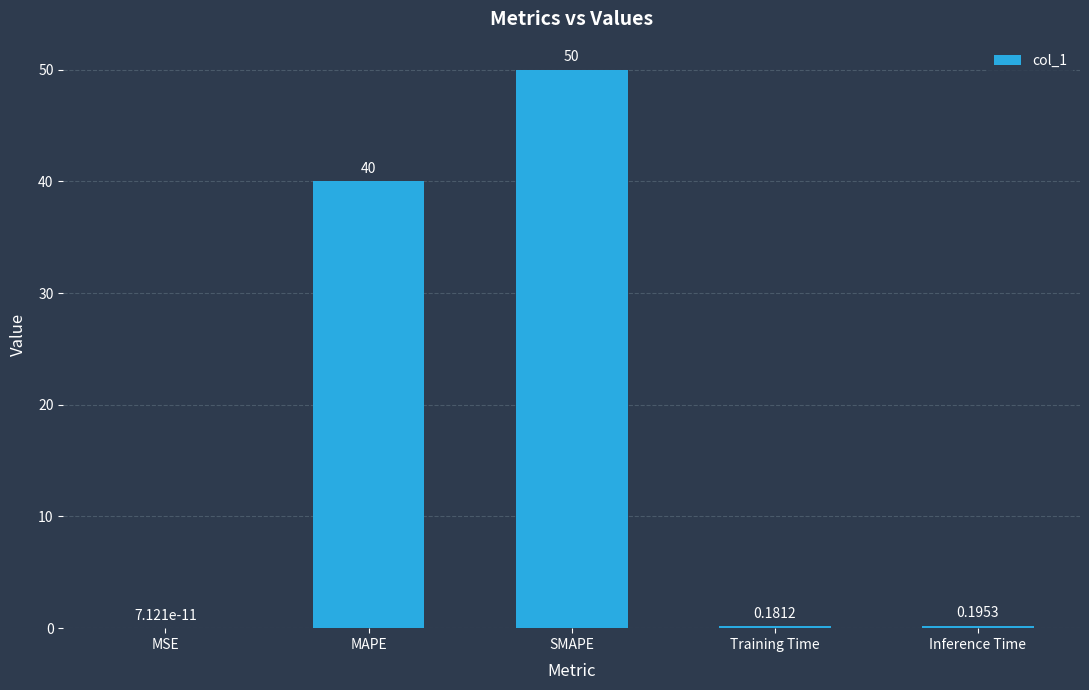

What is the greatest value displayed?

50.0